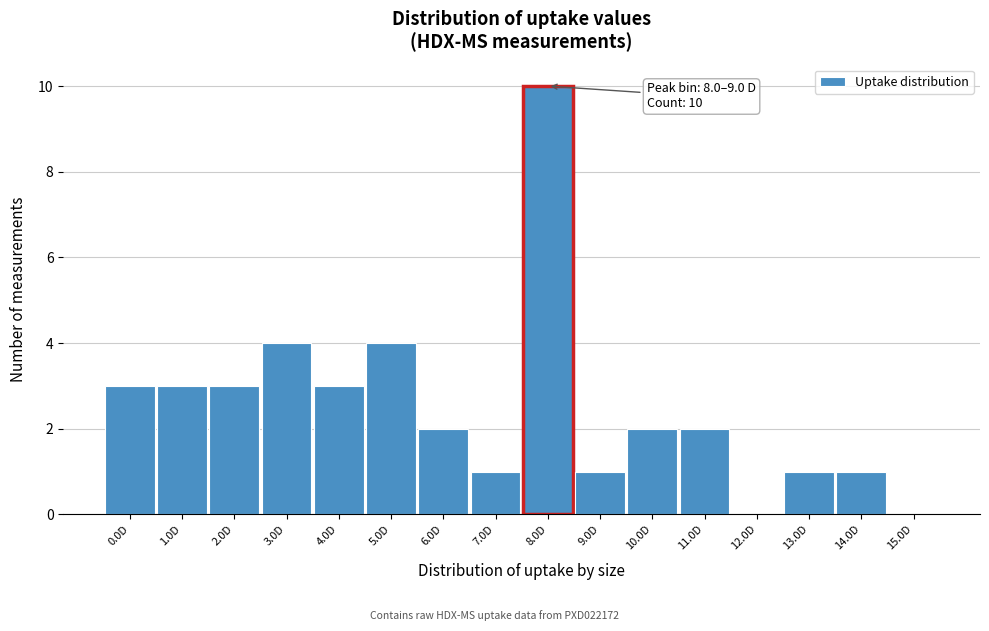

Reading left to right, what are all the values shown in this chart?

0.0D=3	1.0D=3	2.0D=3	3.0D=4	4.0D=3	5.0D=4	6.0D=2	7.0D=1	8.0D=10	9.0D=1	10.0D=2	11.0D=2	12.0D=0	13.0D=1	14.0D=1	15.0D=0